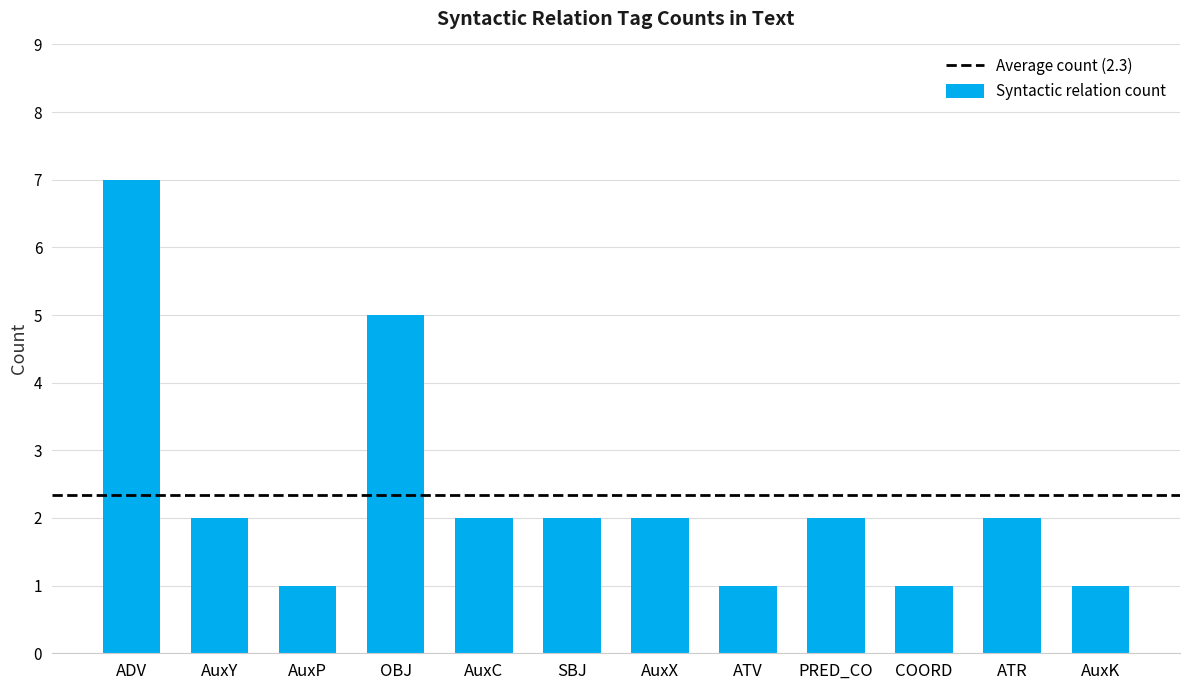

Which has a higher value, ADV or OBJ?

ADV